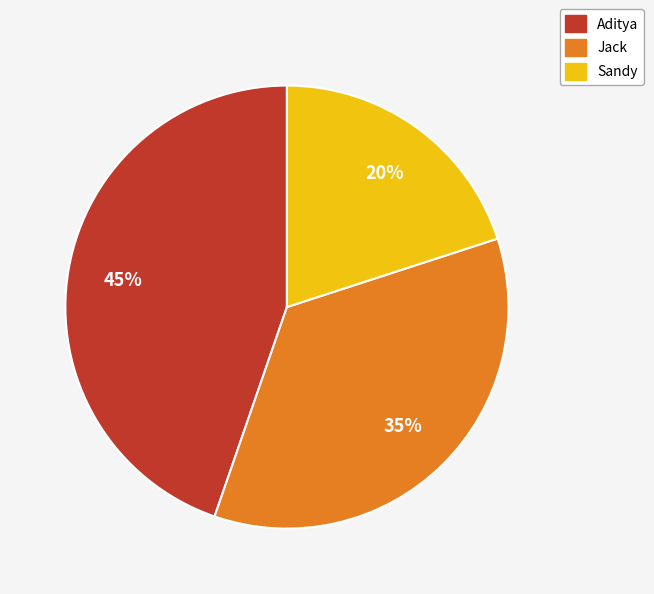

How many slices are in this pie chart?

3